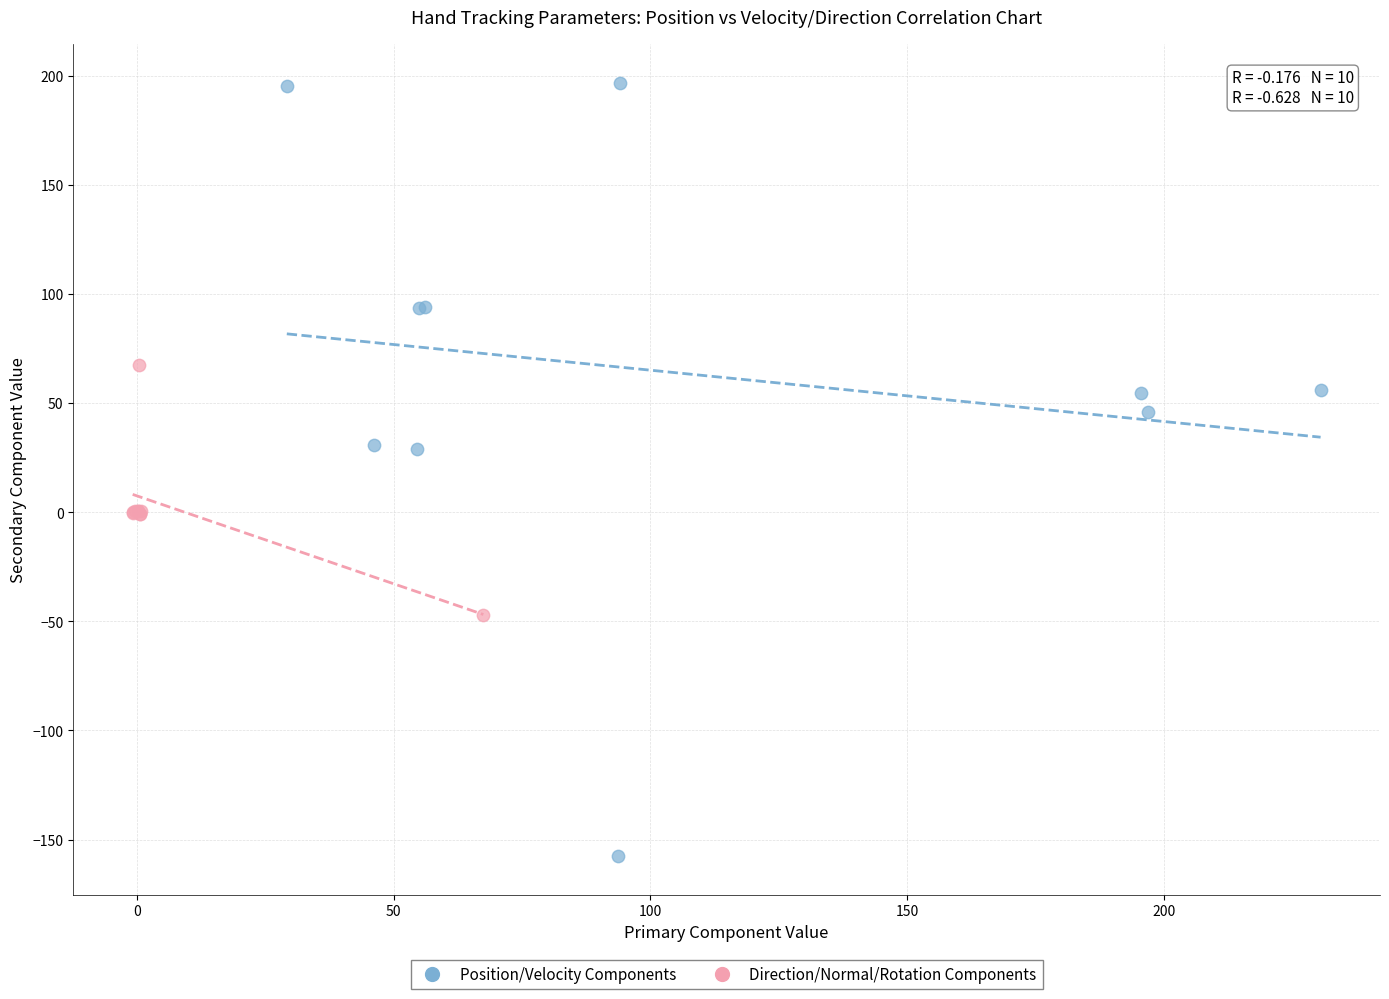

Which series reaches the maximum Y coordinate?

Position/Velocity Components